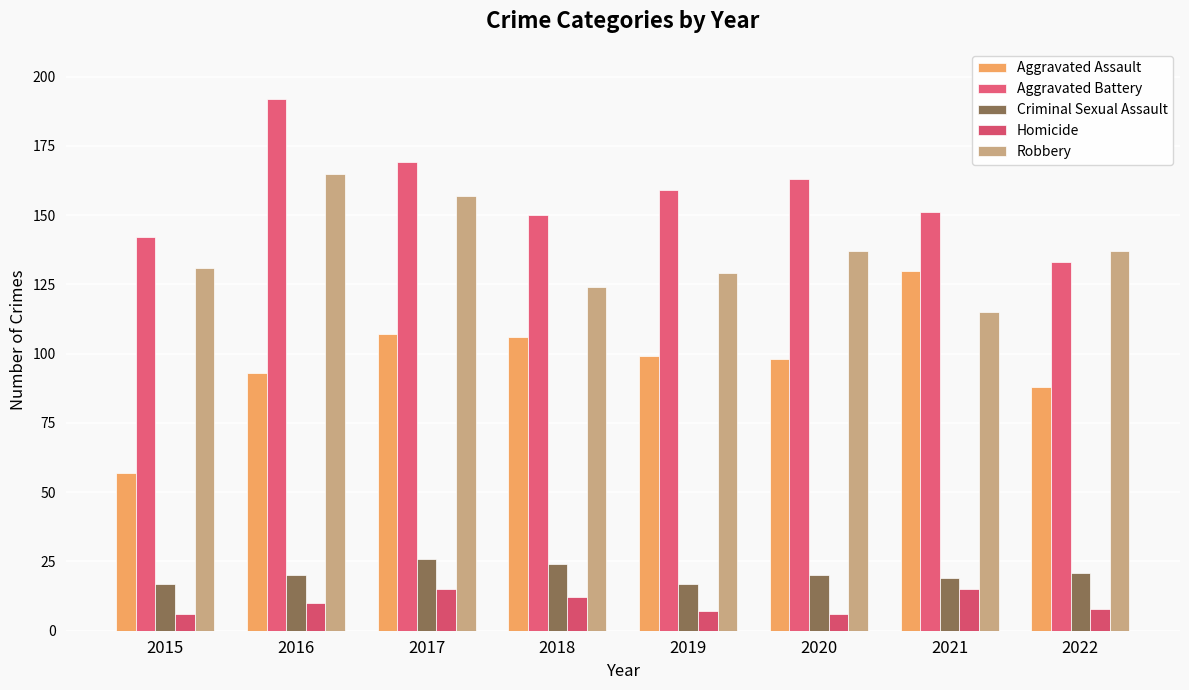

At how many categories does at least one series exceed 123?

8